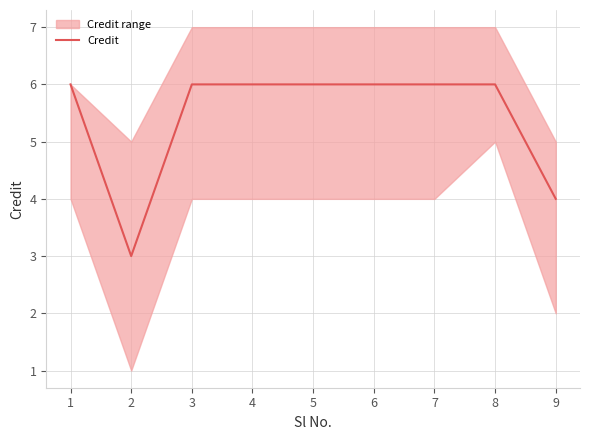

What is the minimum value for Credit?

3